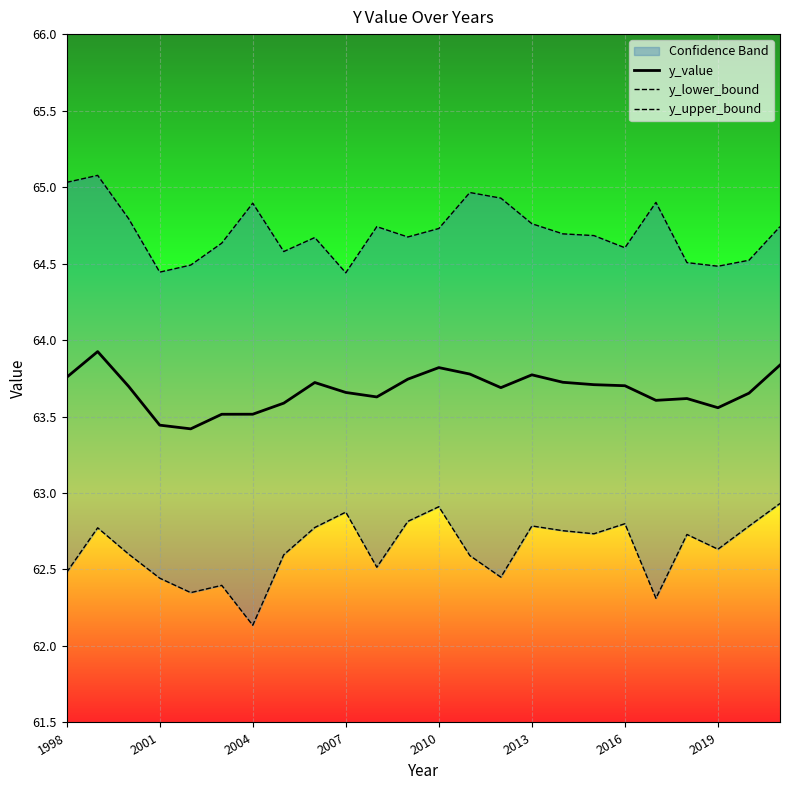

How many interior local peaks does the y_upper_bound series have?

6